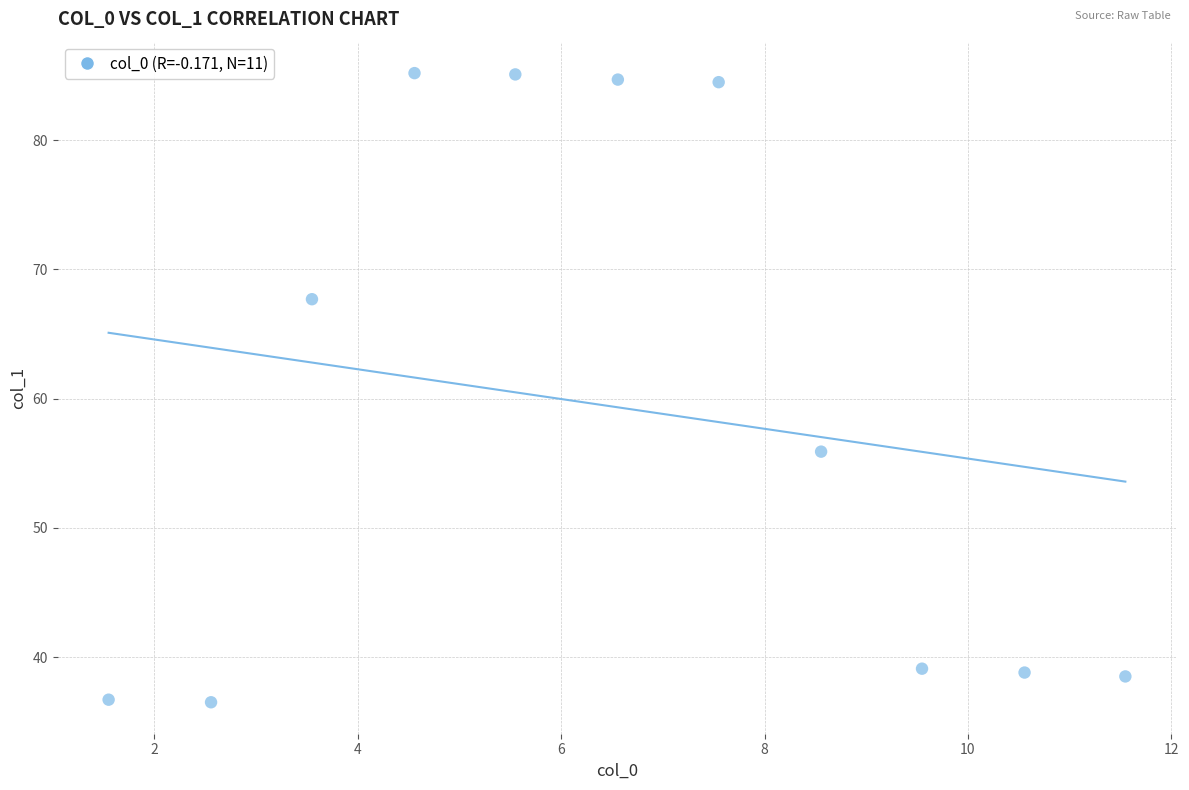

What is the range of Y values (max minus min)?

48.7